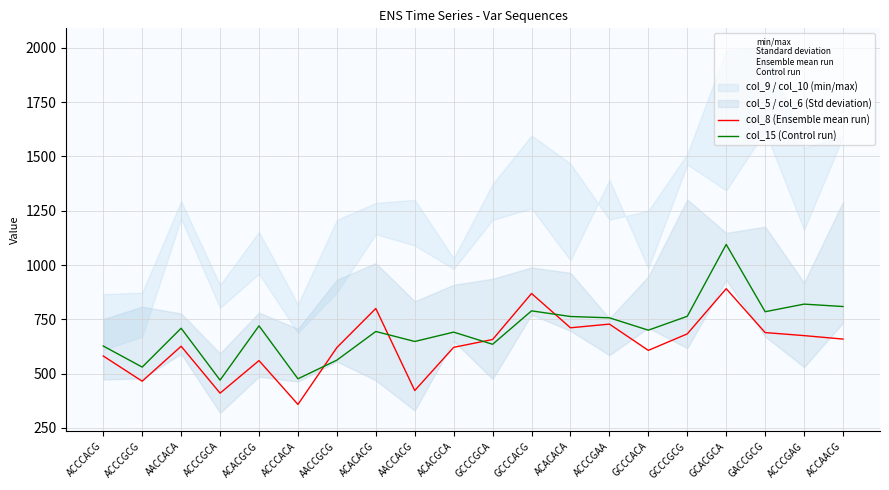

Between which two adjacent categories do col_15 (Control run) and col_8 (Ensemble mean run) first intersect?

ACCCACA and AACCGCG